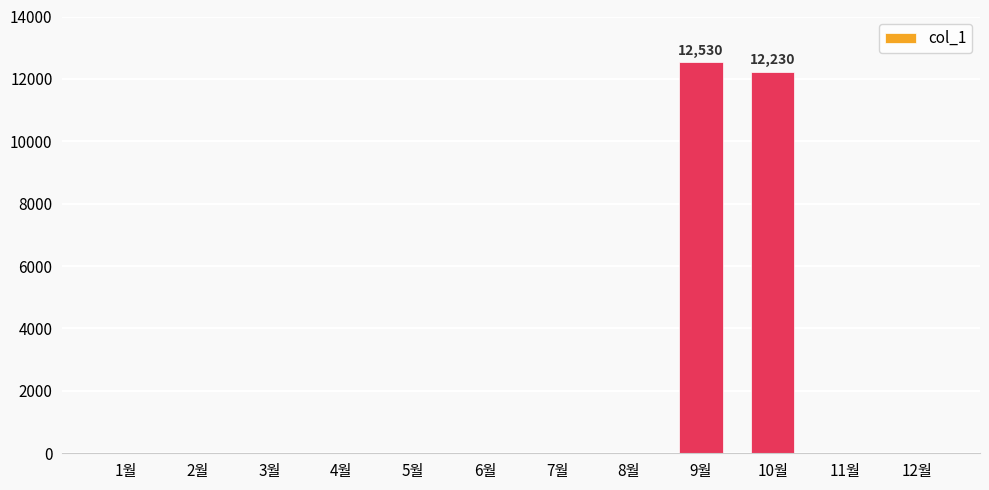

At which category does the chart reach its peak across all series?

9월